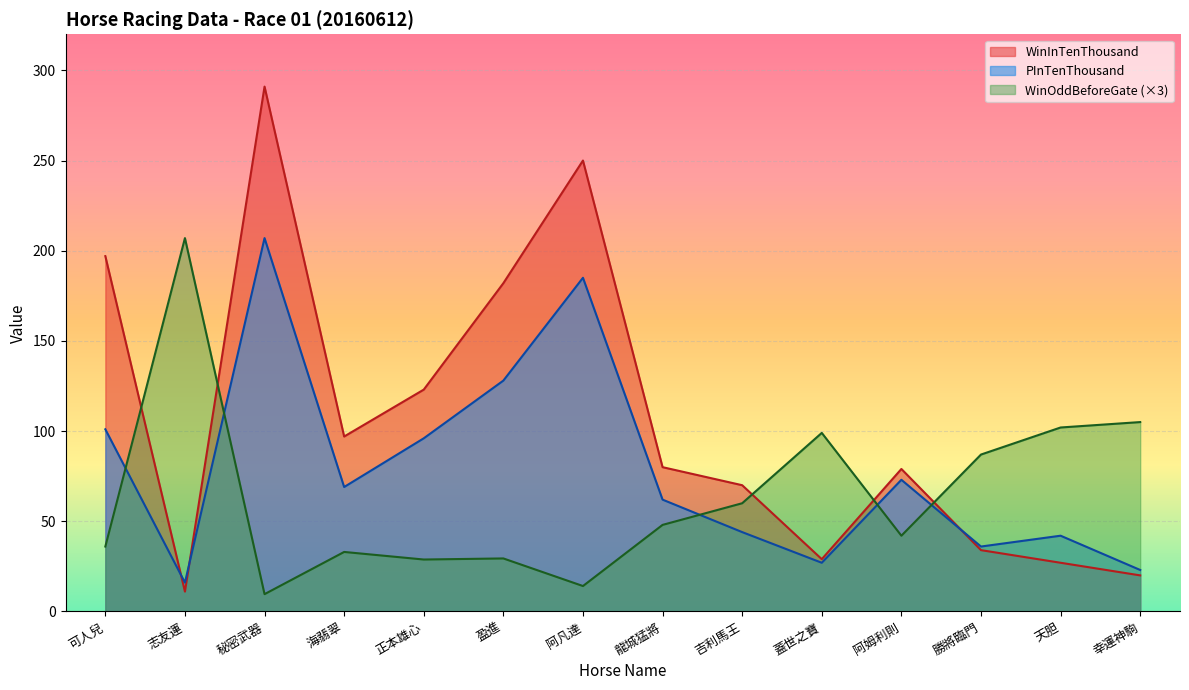

Reading left to right, extract all data points from this chart.

WinInTenThousand: 197.0	11.0	291.0	97.0	123.0	182.0	250.0	80.0	70.0	29.0	79.0	34.0	27.0	20.0
PInTenThousand: 101.0	16.0	207.0	69.0	96.0	128.0	185.0	62.0	44.0	27.0	73.0	36.0	42.0	23.0
WinOddBeforeGate: 36.0	207.0	9.6	33.0	28.8	29.4	14.1	48.0	60.0	99.0	42.0	87.0	102.0	105.0